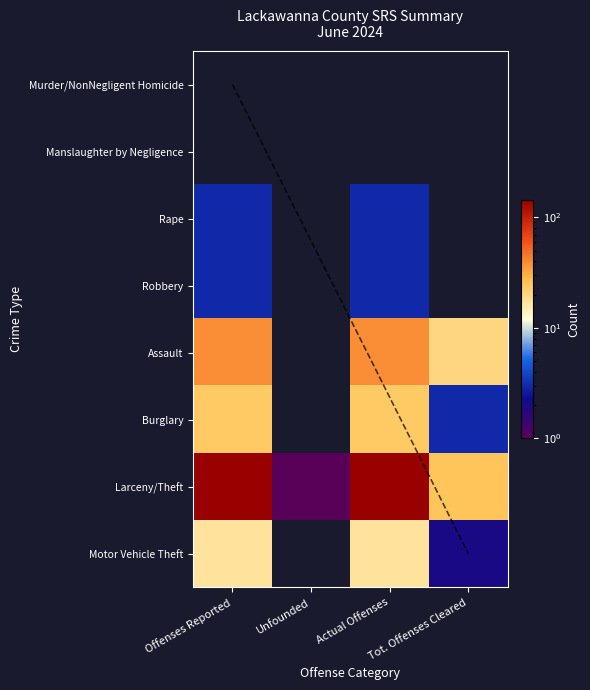

True or false: Burglary has a value of 0 at Unfounded.

True